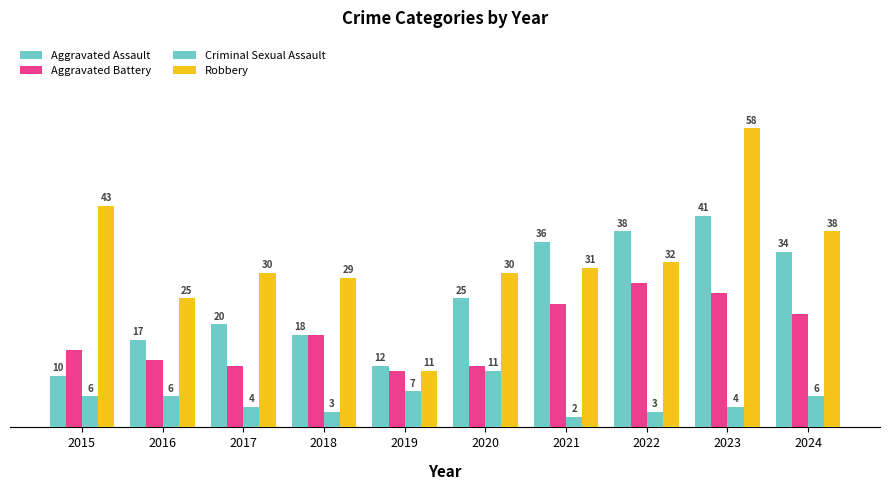

What is the value of the Criminal Sexual Assault bar at the 2nd from the left?

6